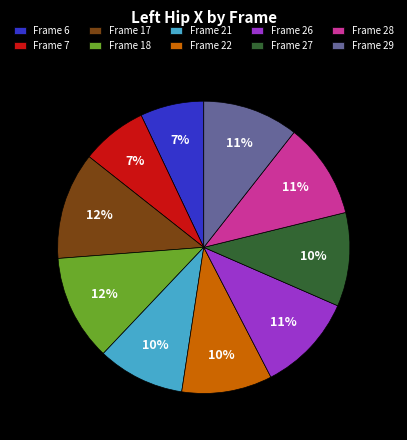

To the nearest percent, what is the difference between the Frame 6 and Frame 26 slice percentages?

4%